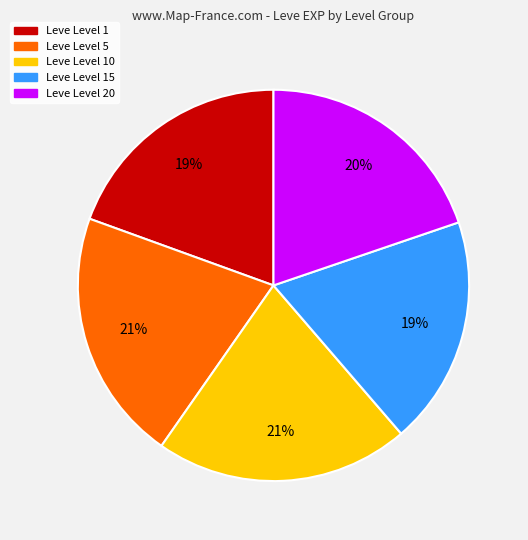

Is there a majority slice in this chart?

No